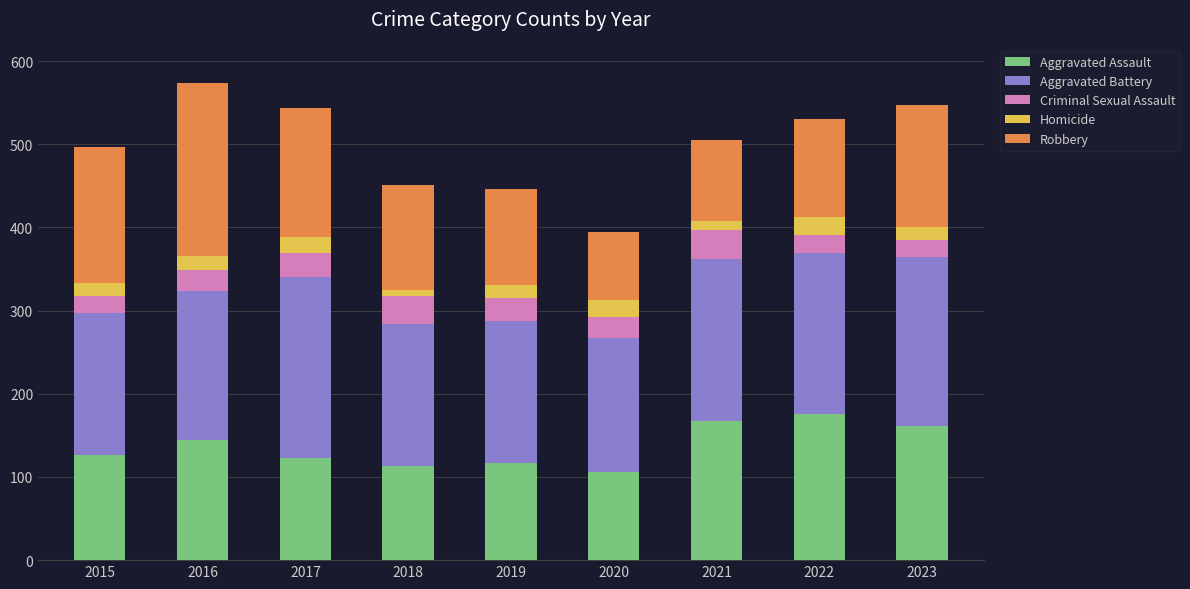

What is the minimum value for Aggravated Assault?

106